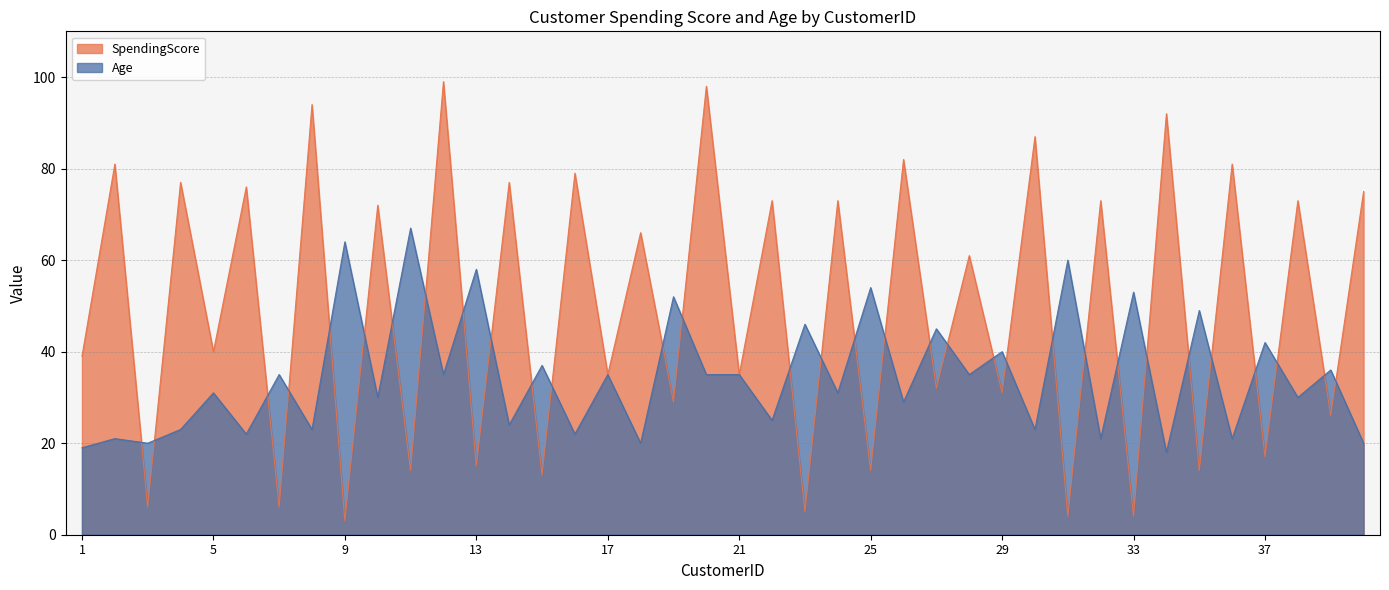

How many data points in SpendingScore are less than 61?

20